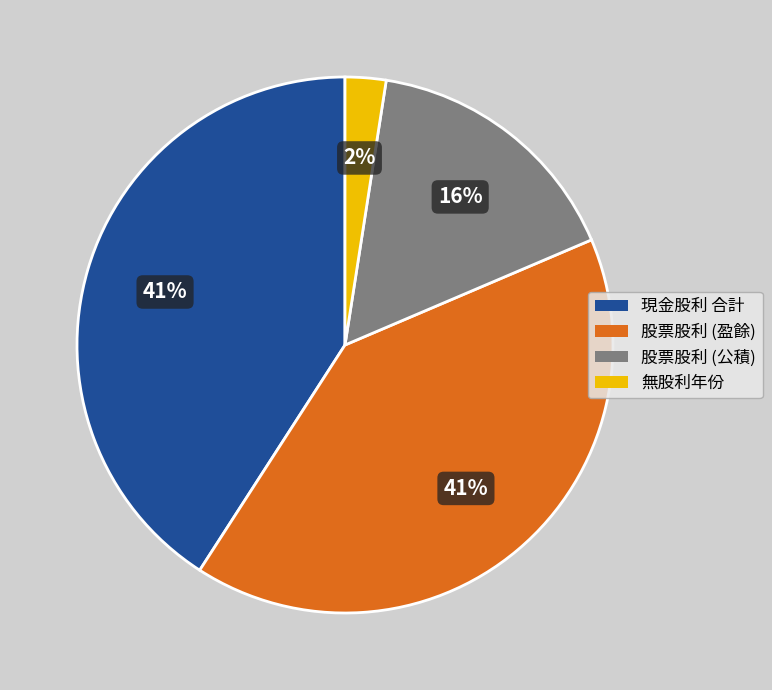

How many slices are in this pie chart?

4